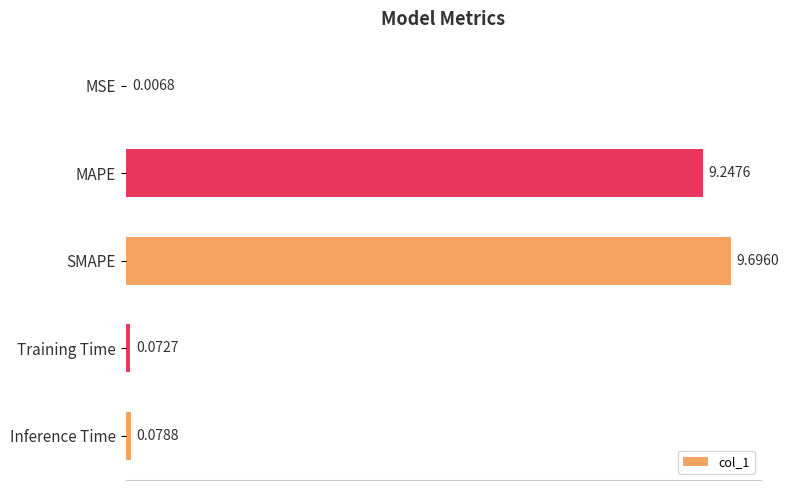

Which label corresponds to the largest value in the chart?

SMAPE